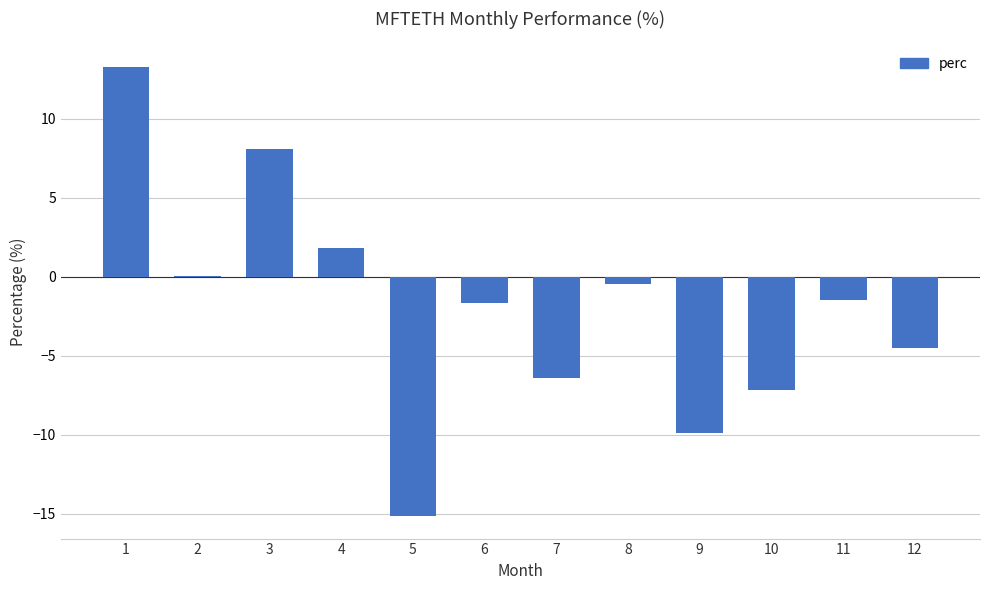

What is the maximum value shown in the chart?

13.3